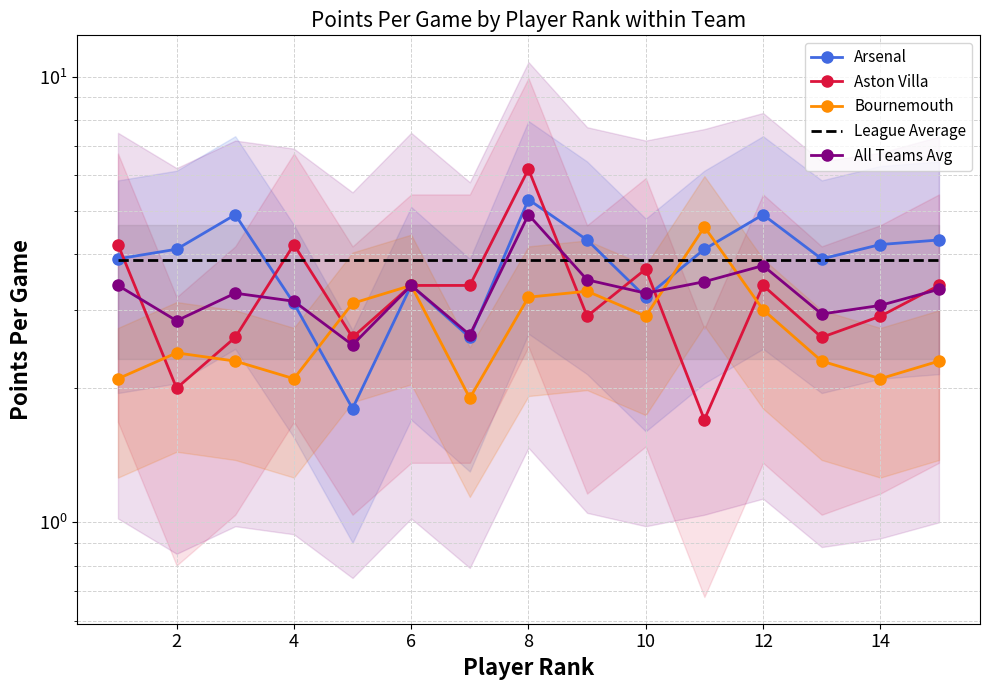

Is this an area chart (filled region under the line)?

No